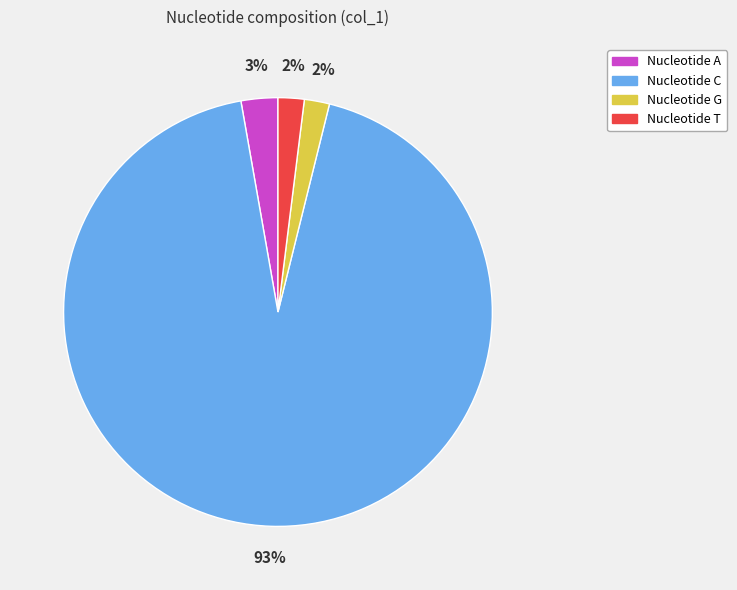

To the nearest percent, what is the difference between the largest and smallest slice percentages?

91%